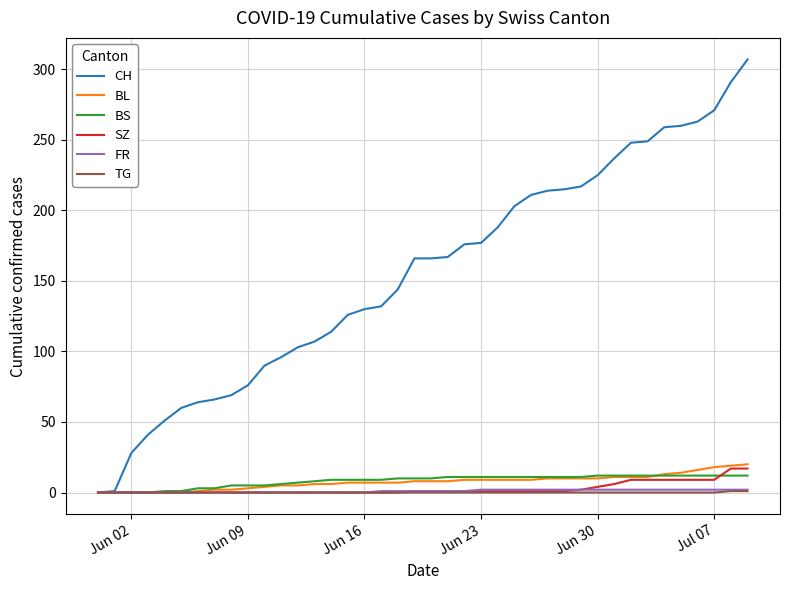

What is the maximum value shown in the chart?

307